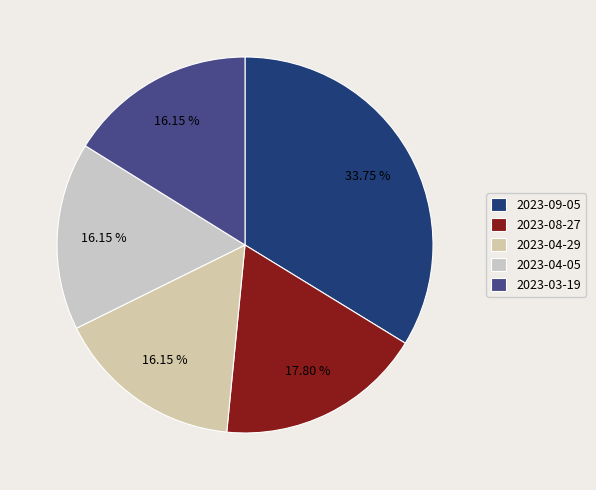

What is the ratio of the value at 2023-09-05 to the value at 2023-08-27?

1.9